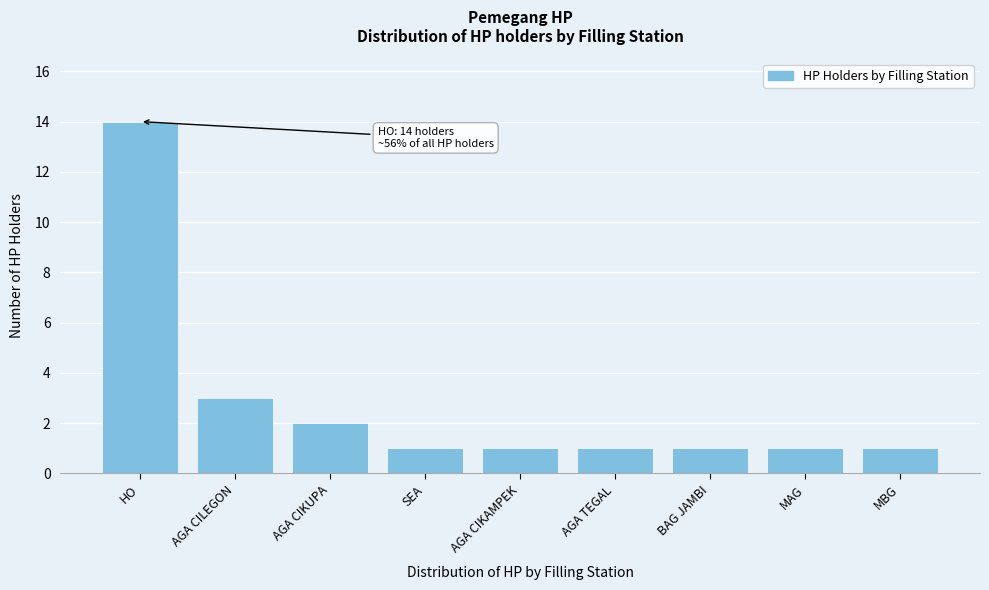

Reading right to left, what are all the values shown in this chart?

1	1	1	1	1	1	2	3	14